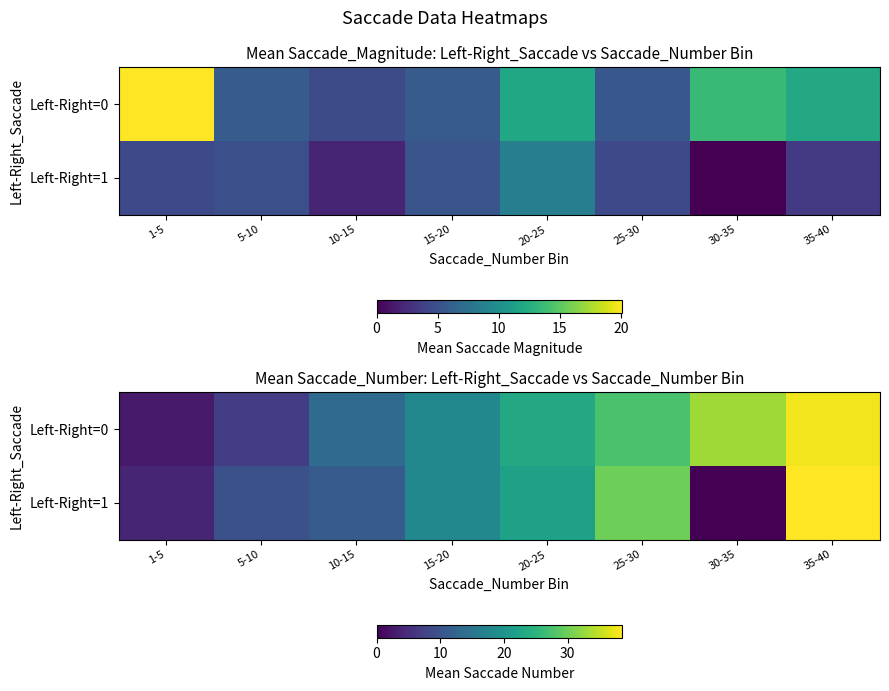

What is the sum of all Left-Right=1 values?

133.0